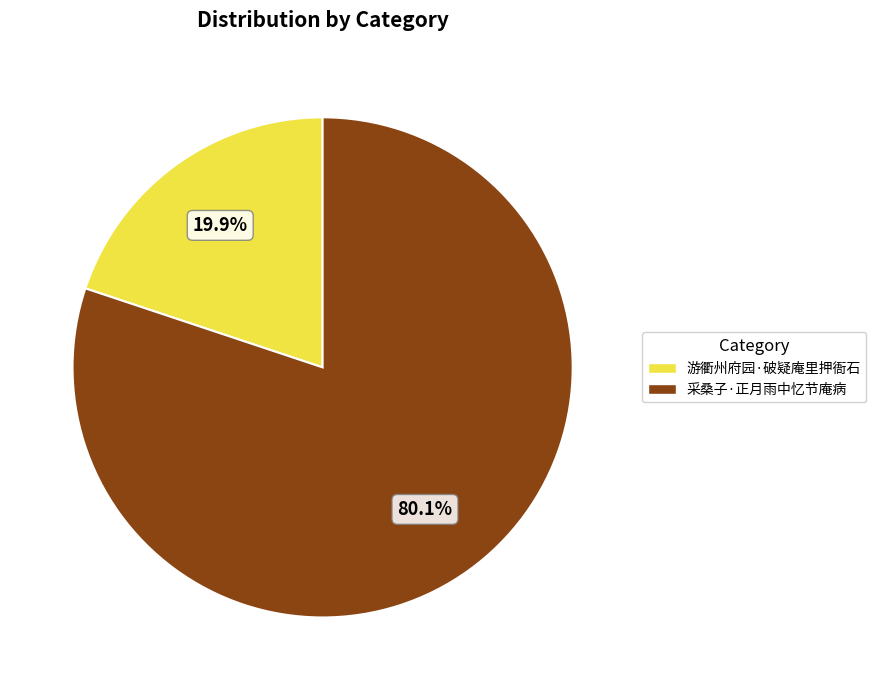

Do 采桑子·正月雨中忆节庵病 and 游衢州府园·破疑庵里押衙石 together represent more than half of the pie?

Yes